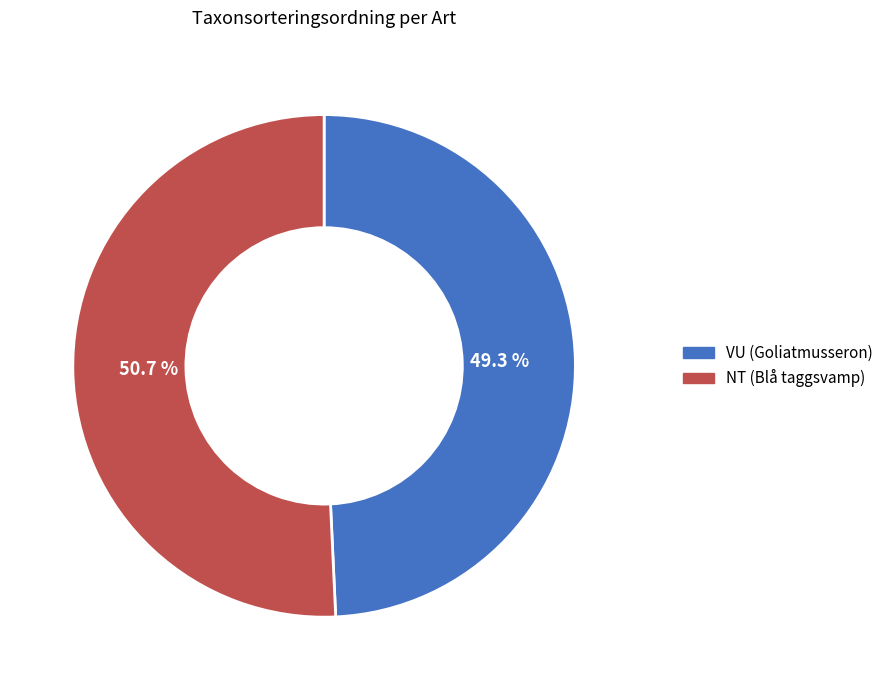

Do NT (Blå taggsvamp) and VU (Goliatmusseron) together represent more than half of the pie?

Yes